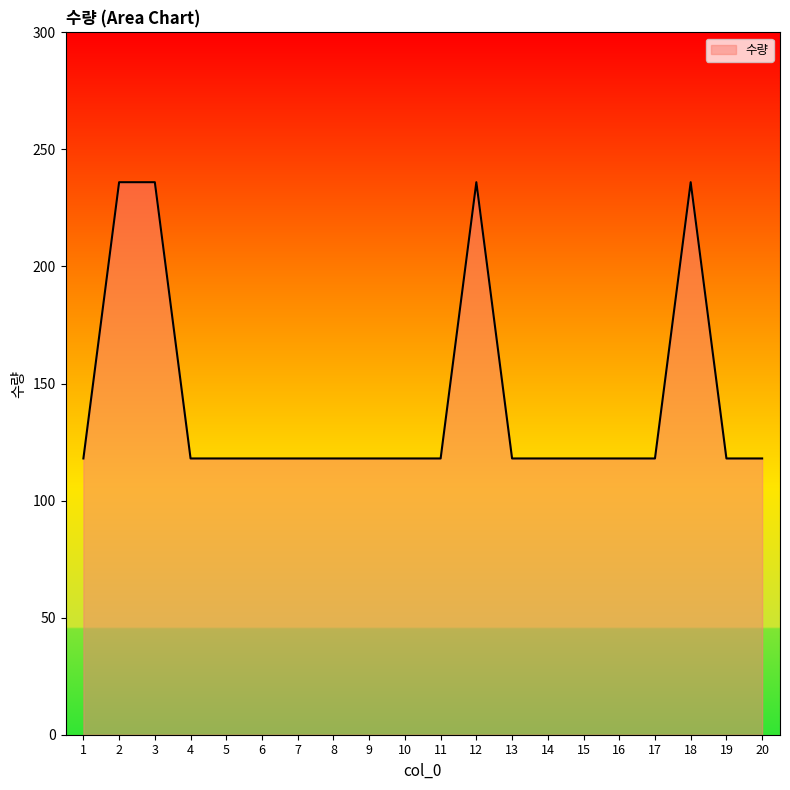

Reading right to left, extract all data points from this chart.

20=118	19=118	18=236	17=118	16=118	15=118	14=118	13=118	12=236	11=118	10=118	9=118	8=118	7=118	6=118	5=118	4=118	3=236	2=236	1=118